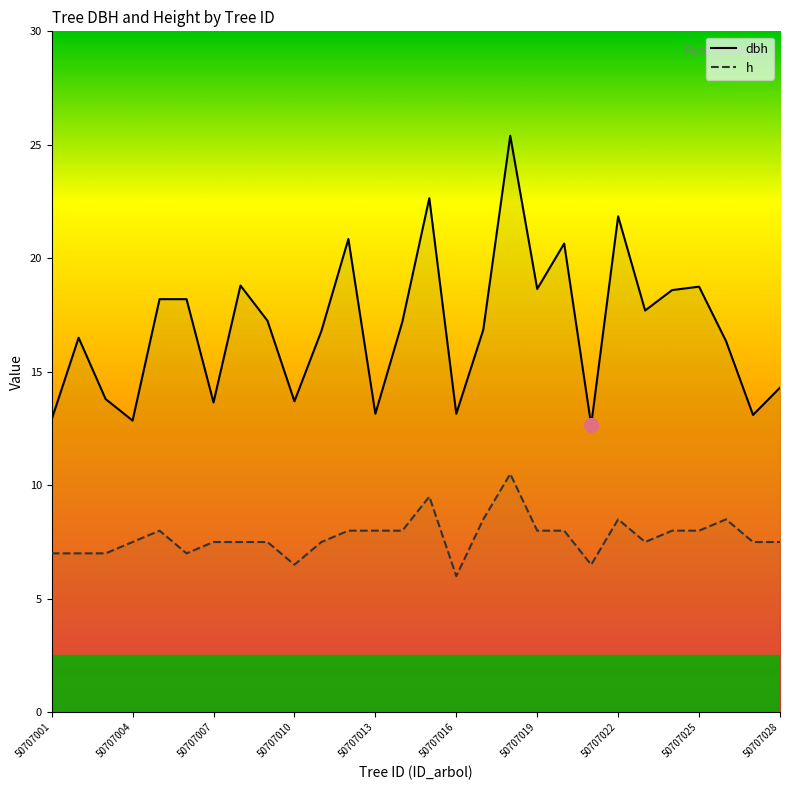

What is the difference between the maximum and second lowest values in the dbh series?

12.5